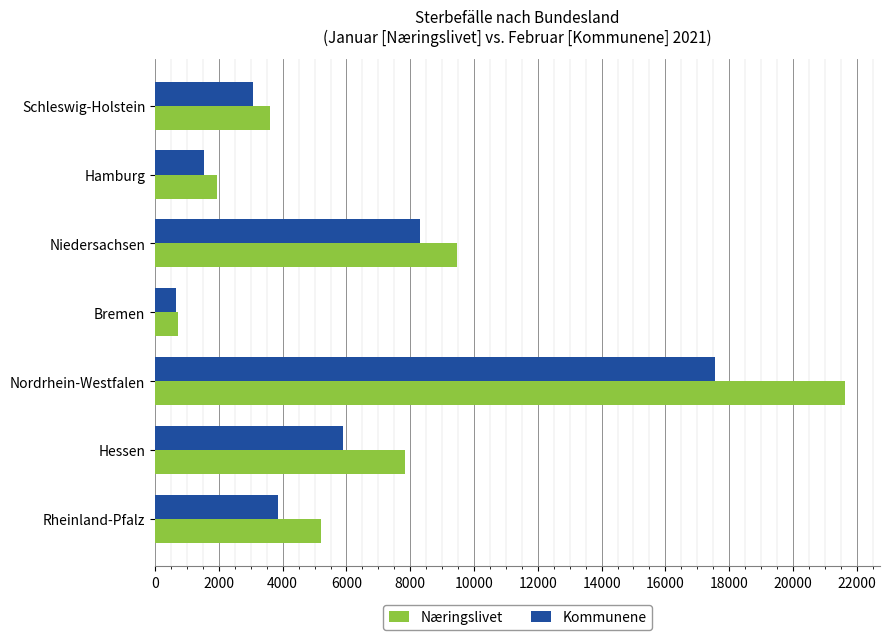

Which series has the largest total across all categories?

Næringslivet